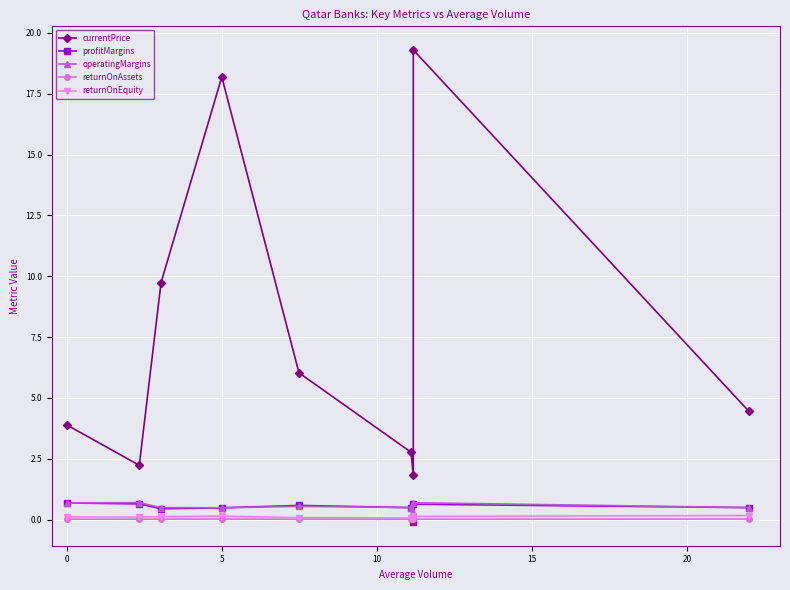

True or false: returnOnAssets and currentPrice cross at least once.

False